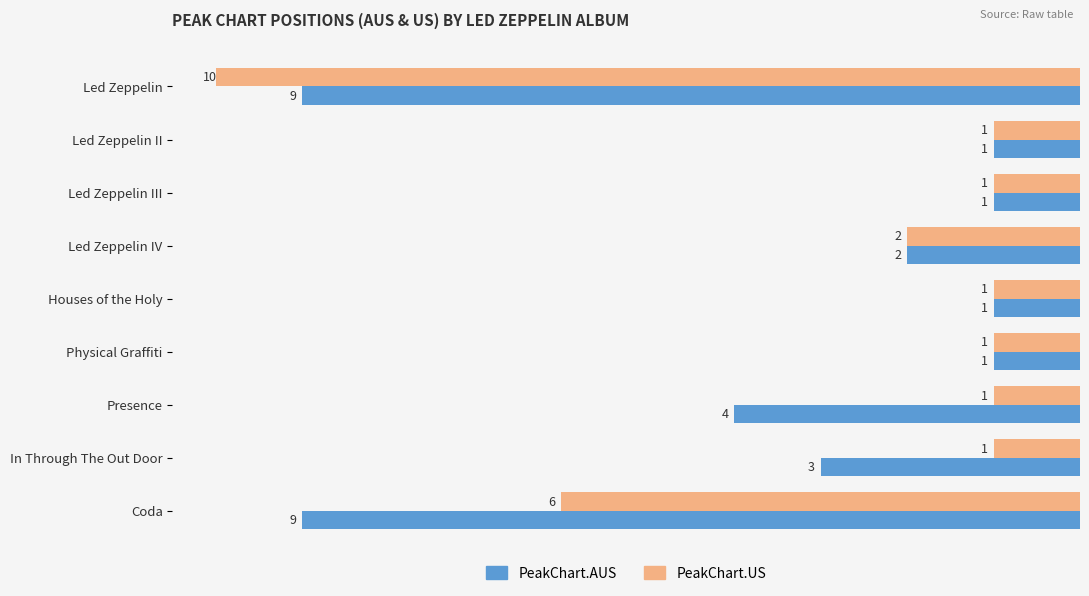

What is the difference between the highest and lowest values at Presence?

3